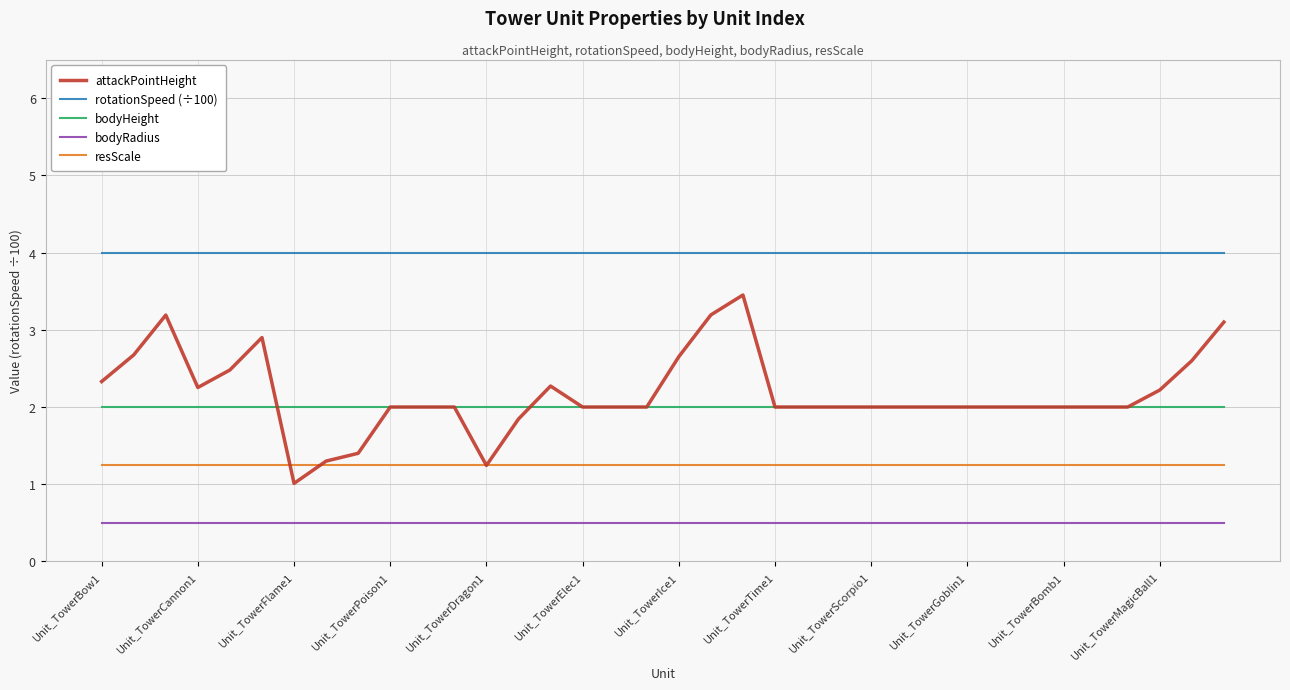

True or false: resScale and bodyHeight cross at least once.

False